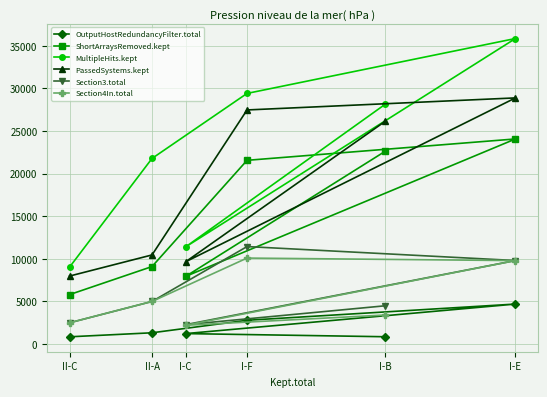

What is the sum of all MultipleHits.kept values?

135576